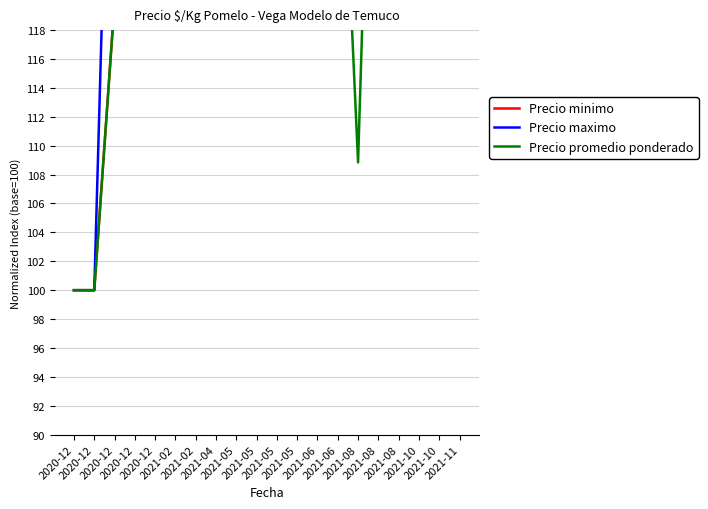

True or false: Precio promedio ponderado and Precio maximo intersect in this chart.

False